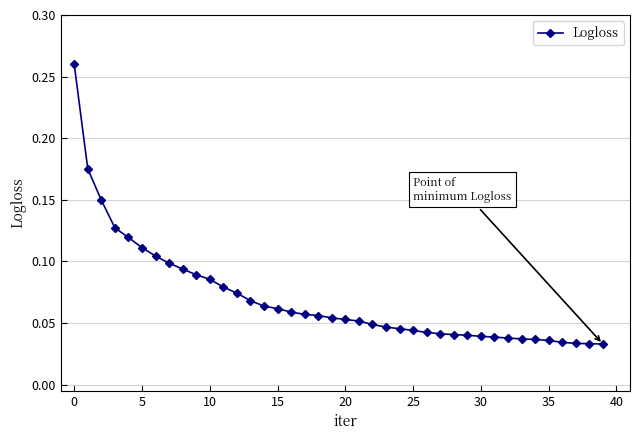

What is the sum of all values?

2.8